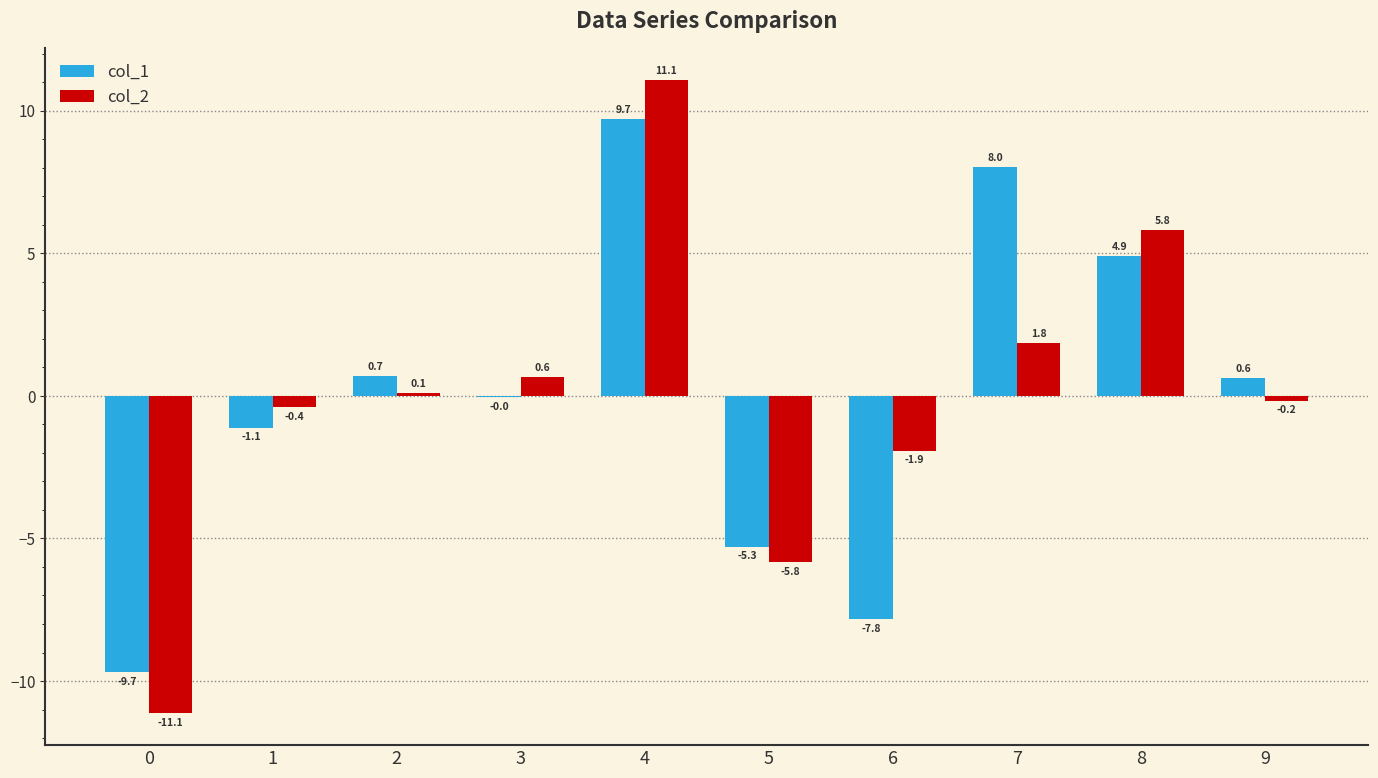

The value of col_1 at 6 is -13.5. True or false?

False